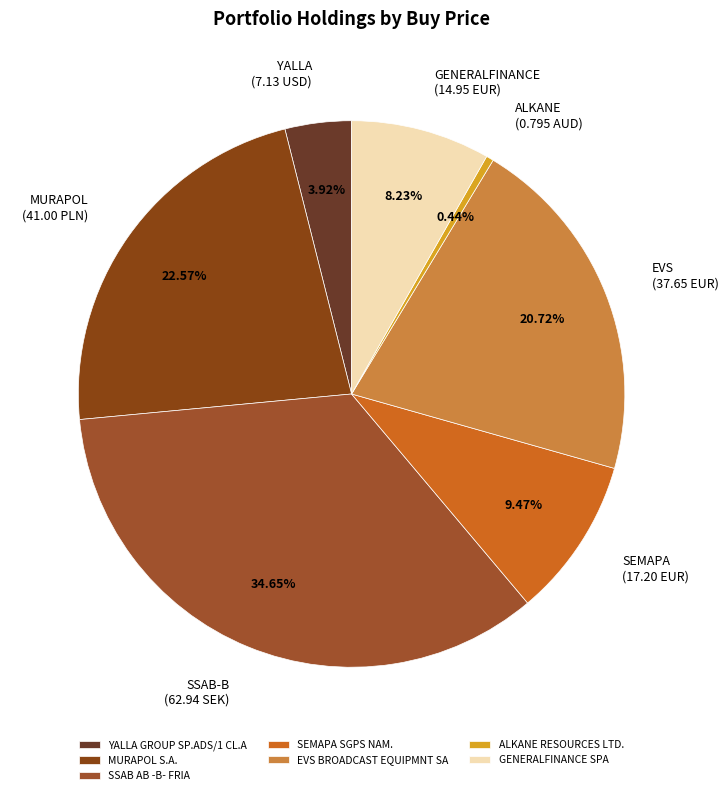

Combined, do SSAB AB -B- FRIA and SEMAPA SGPS NAM. account for over 50%?

No